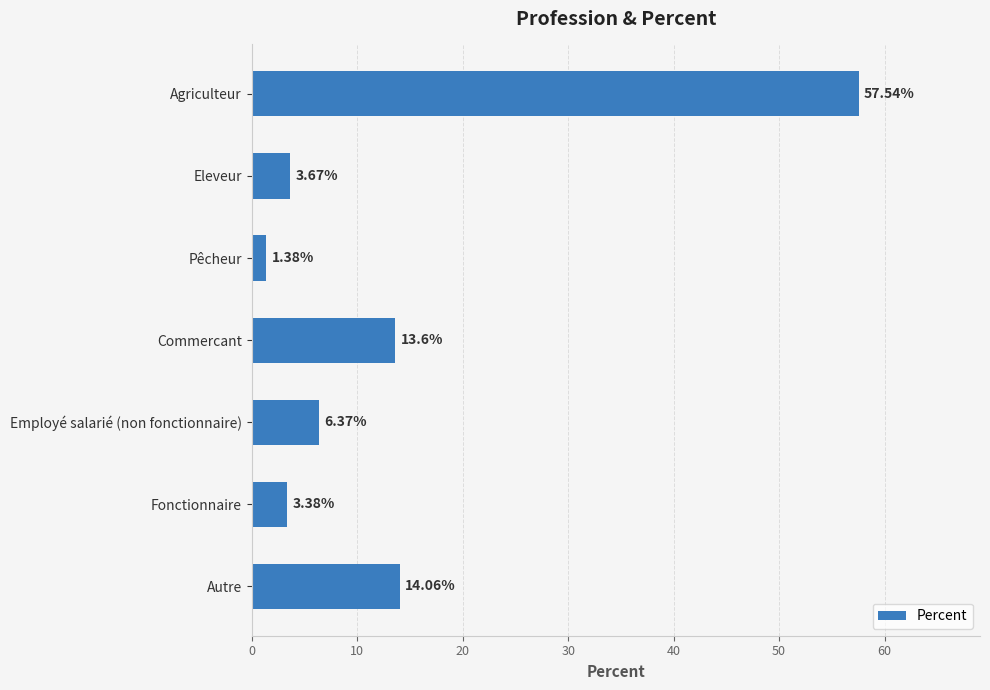

Where is the data nearest to the value 29?

Autre